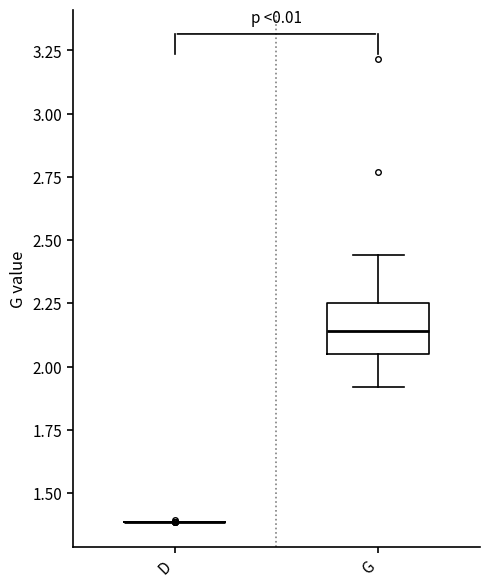

Reading left to right, transcribe this box plot: for each box, give where its median line is, the range the box spans, and where its two whiskers end, as read against the y-axis. The values are not printed on the chart, so give them approximately, as read against the axis.

D: box collapsed to a line at 1.40, whiskers 1.40 to 1.40
G: median 2.15, box 2.05 to 2.25, whiskers 1.90 to 2.45